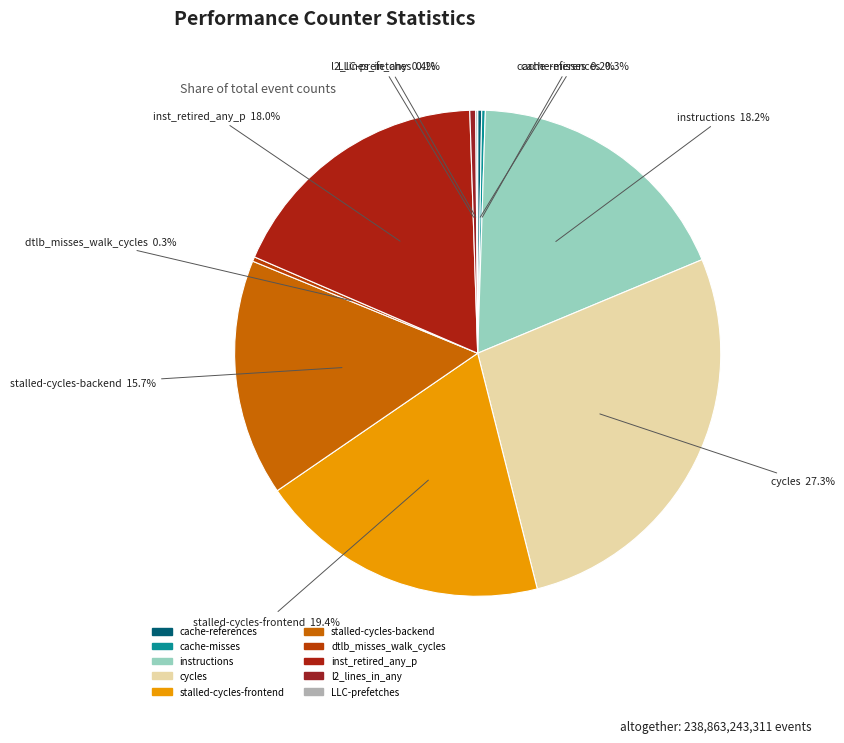

What percentage is the stalled-cycles-backend slice, to the nearest percent?

16%